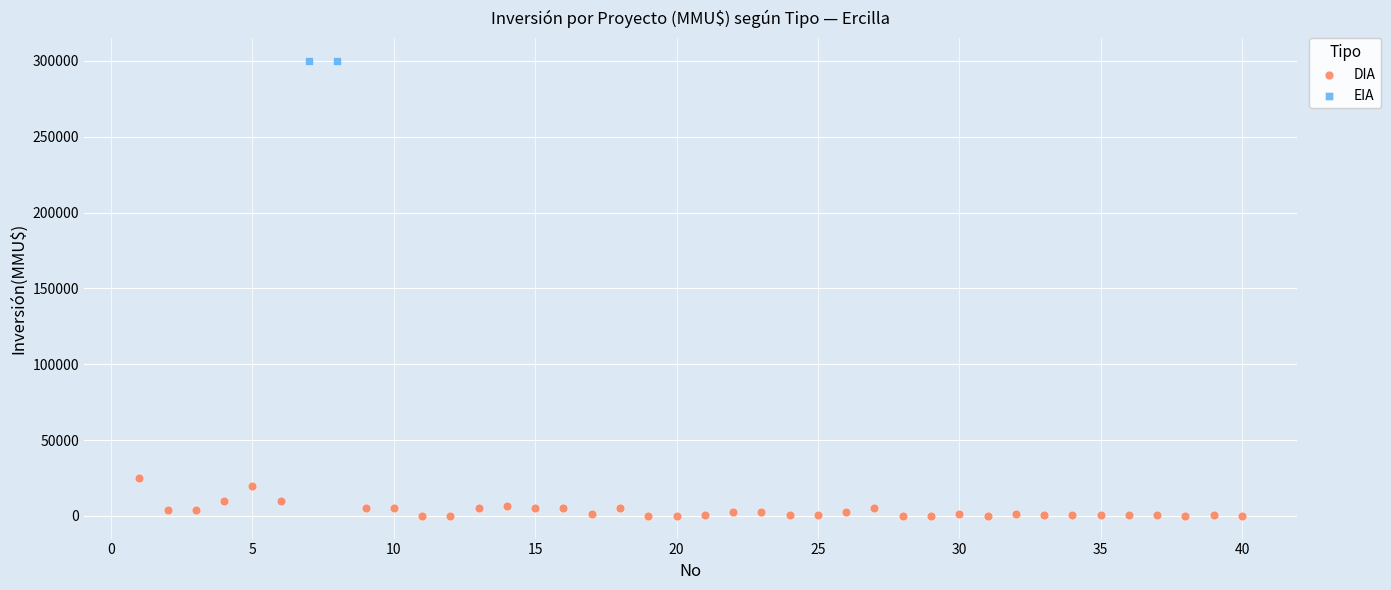

What are all the series names shown in the legend?

DIA, EIA